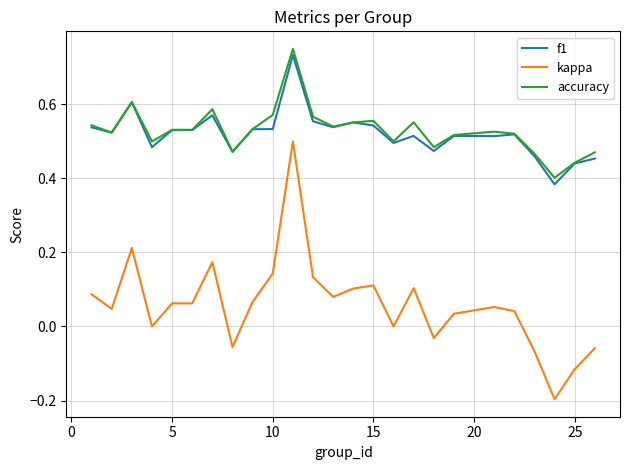

Which series has the largest range (max minus min)?

kappa